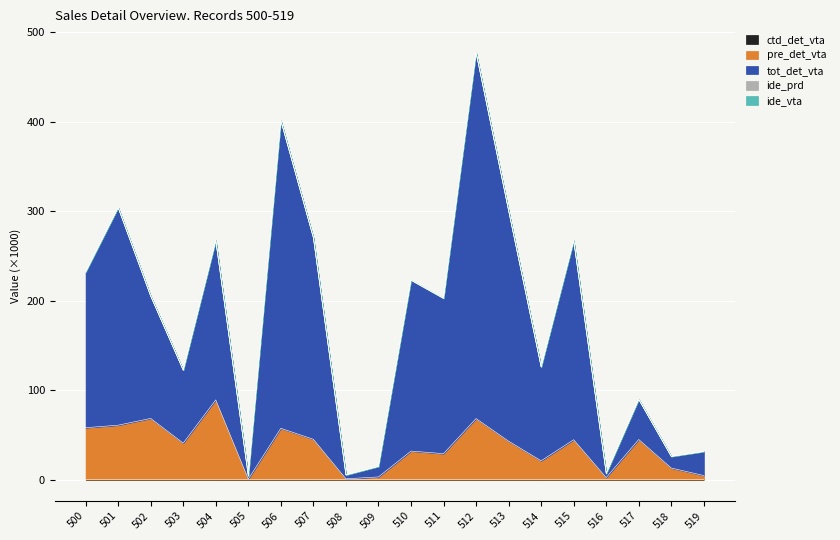

How many interior local valleys does the pre_det_vta series have?

6